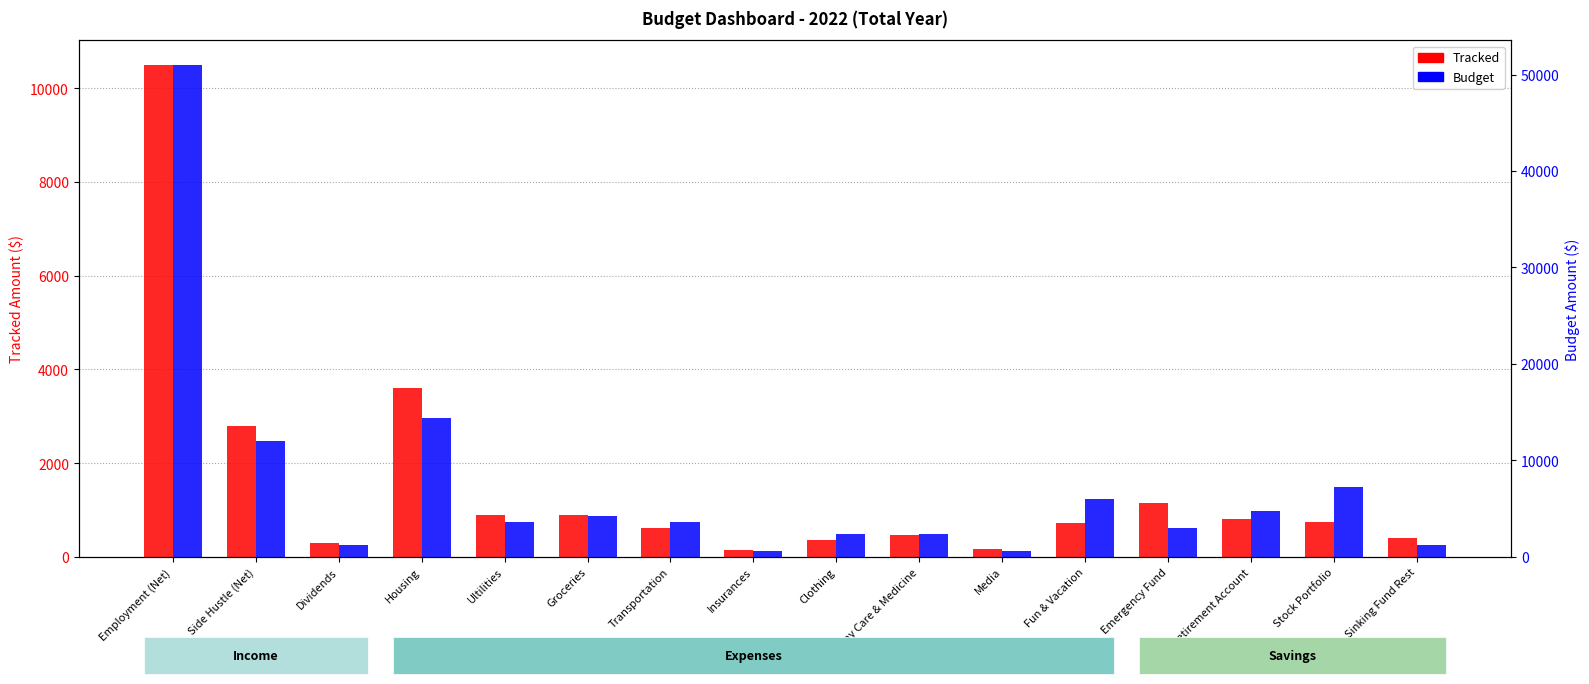

Which has a higher value, Stock Portfolio or Sinking Fund Rest?

Stock Portfolio